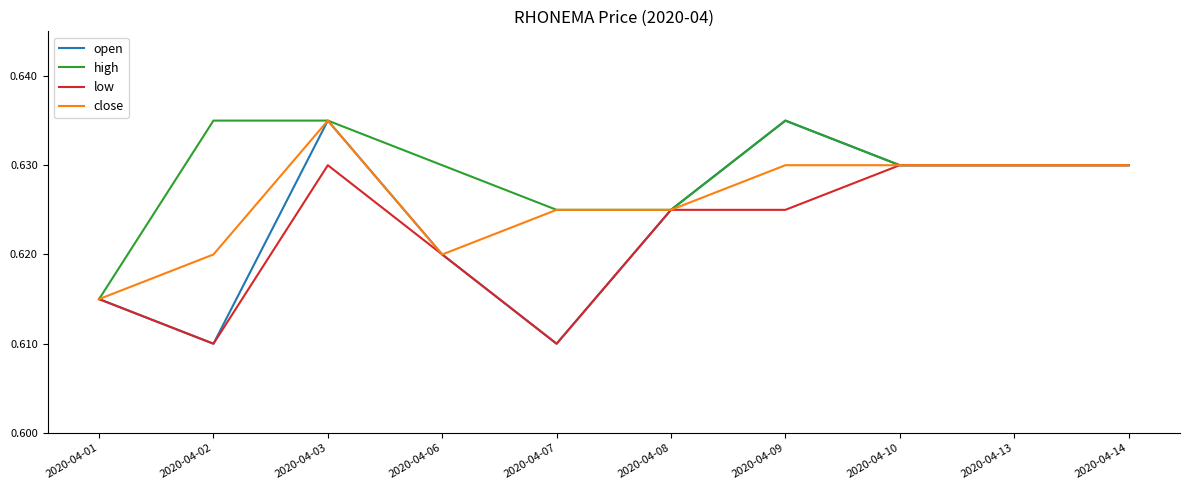

True or false: high has a value of 1.1 at 2020-04-02.

False